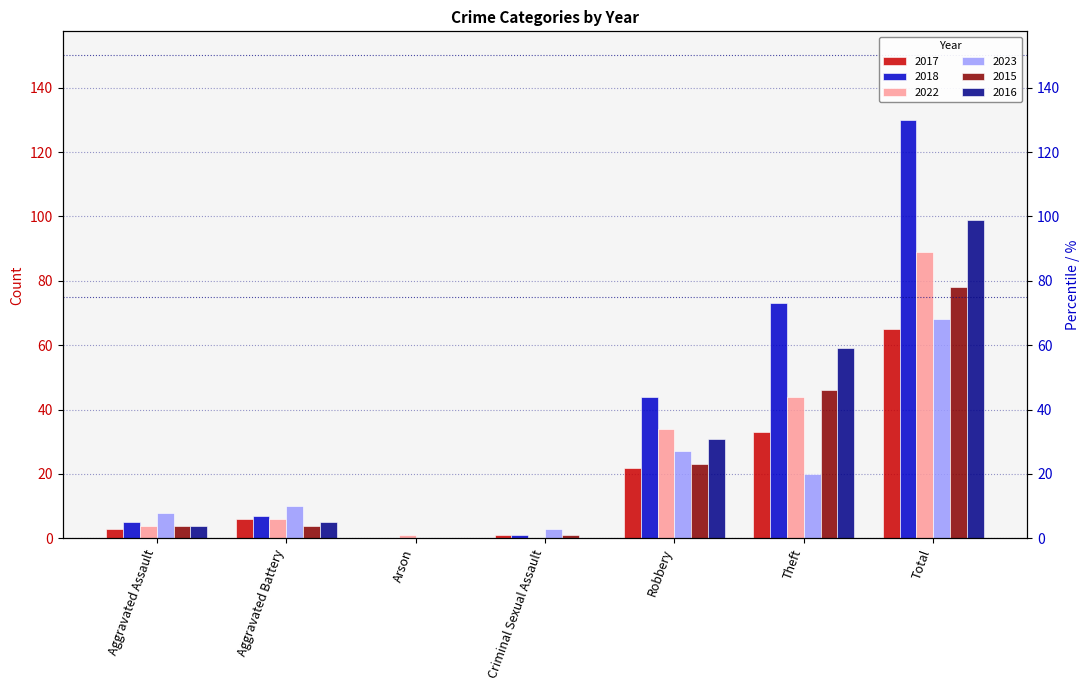

What is the average value of the 2022 series?

25